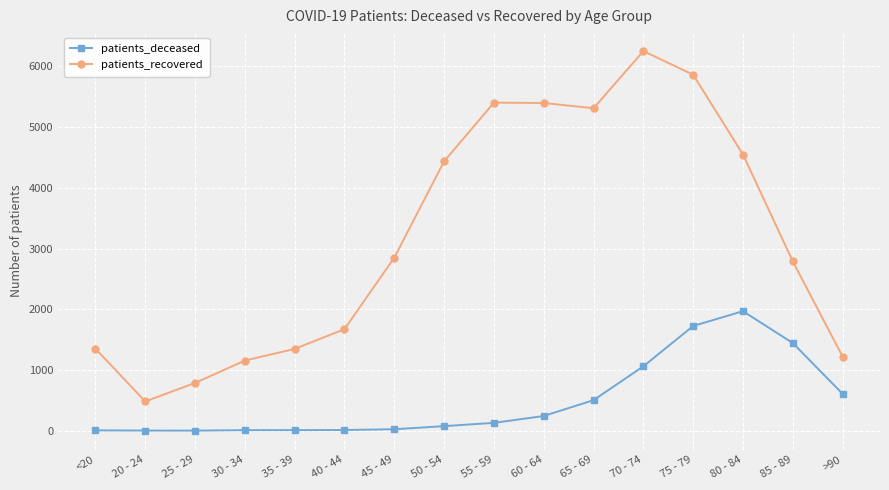

What is the label of the 7th point from the right?

60 - 64